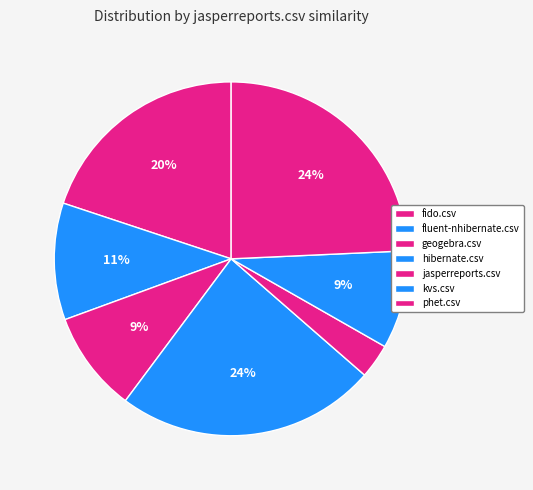

Which slice is the smallest?

jasperreports.csv